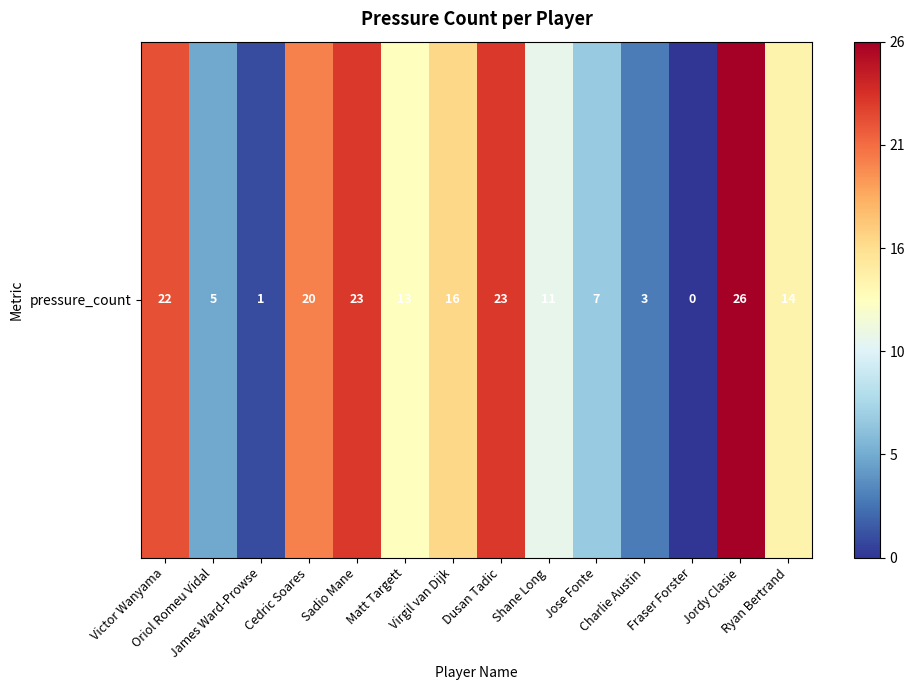

What is the difference between the second highest and second lowest values?

22